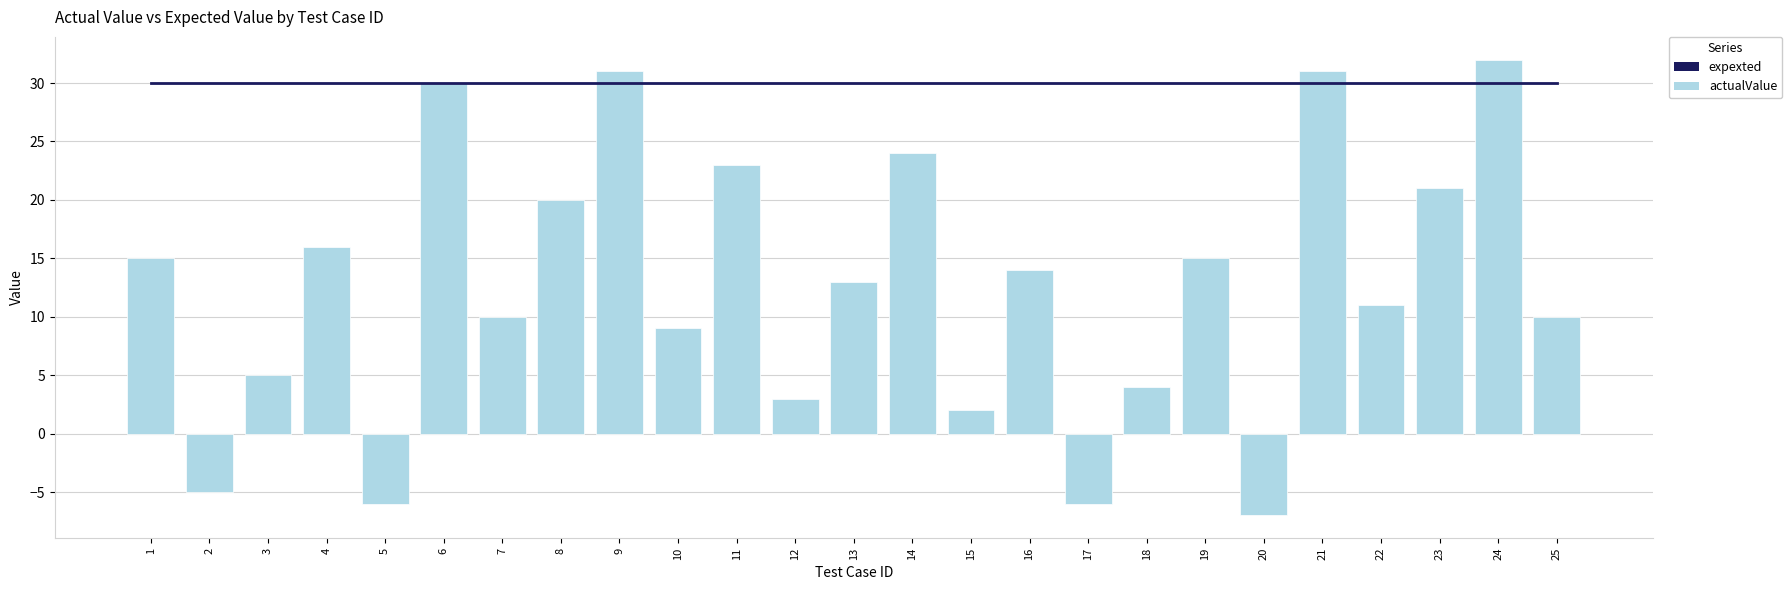

Reading left to right, transcribe all the data shown in this chart.

expexted: 1=30	2=30	3=30	4=30	5=30	6=30	7=30	8=30	9=30	10=30	11=30	12=30	13=30	14=30	15=30	16=30	17=30	18=30	19=30	20=30	21=30	22=30	23=30	24=30	25=30
actualValue: 1=15	2=-5	3=5	4=16	5=-6	6=30	7=10	8=20	9=31	10=9	11=23	12=3	13=13	14=24	15=2	16=14	17=-6	18=4	19=15	20=-7	21=31	22=11	23=21	24=32	25=10